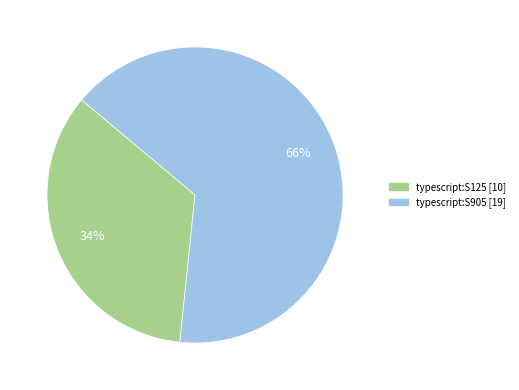

Is it true that typescript:S905 is 58% of the pie?

False